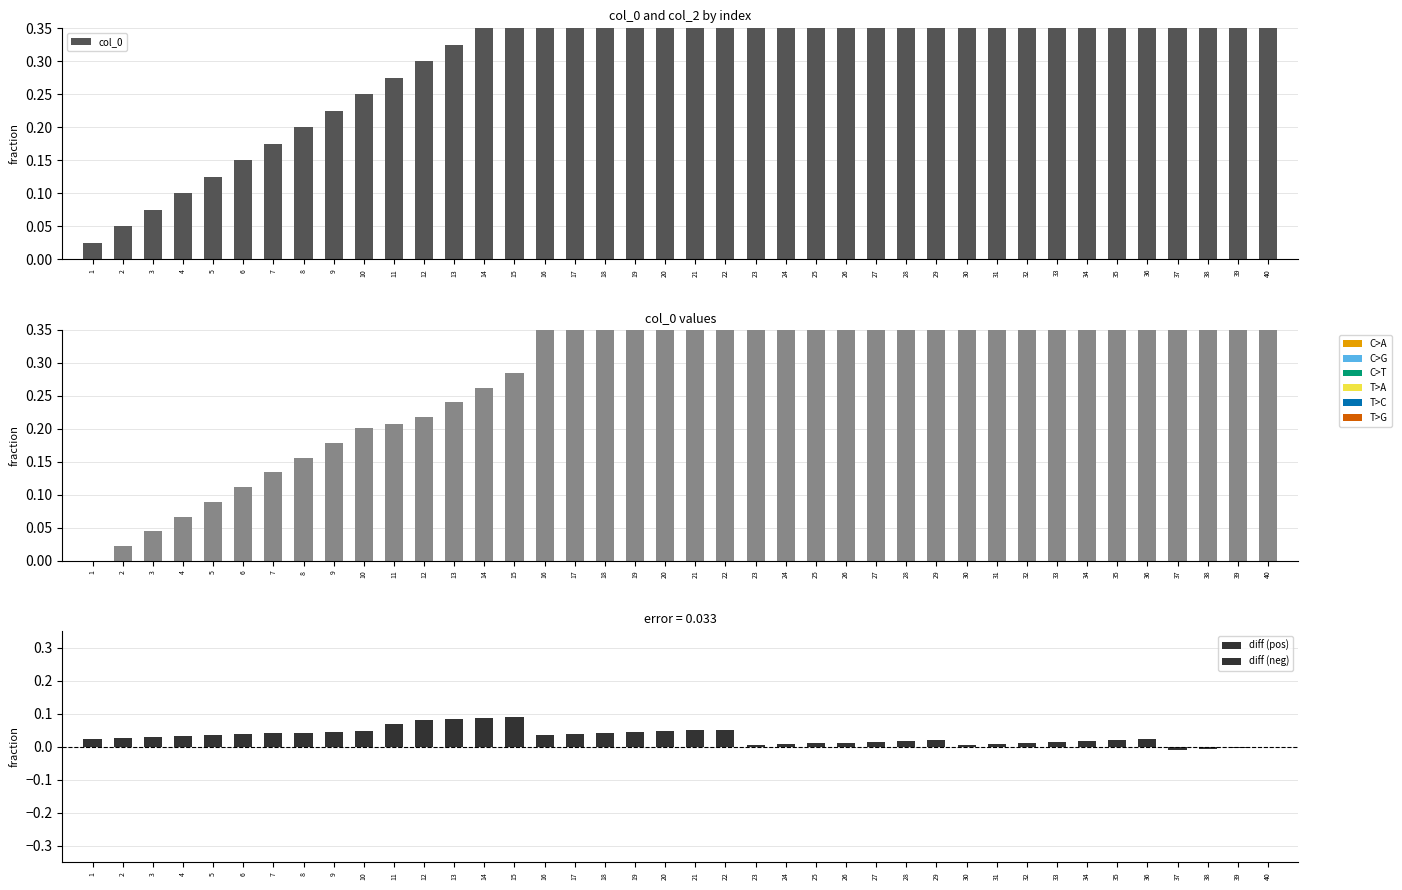

Which category has the highest value across all series?

40